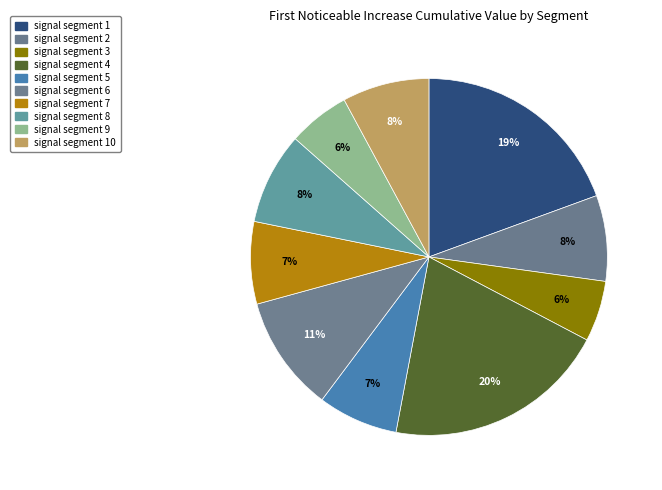

To the nearest percent, what percentage of the pie is signal segment 9?

6%